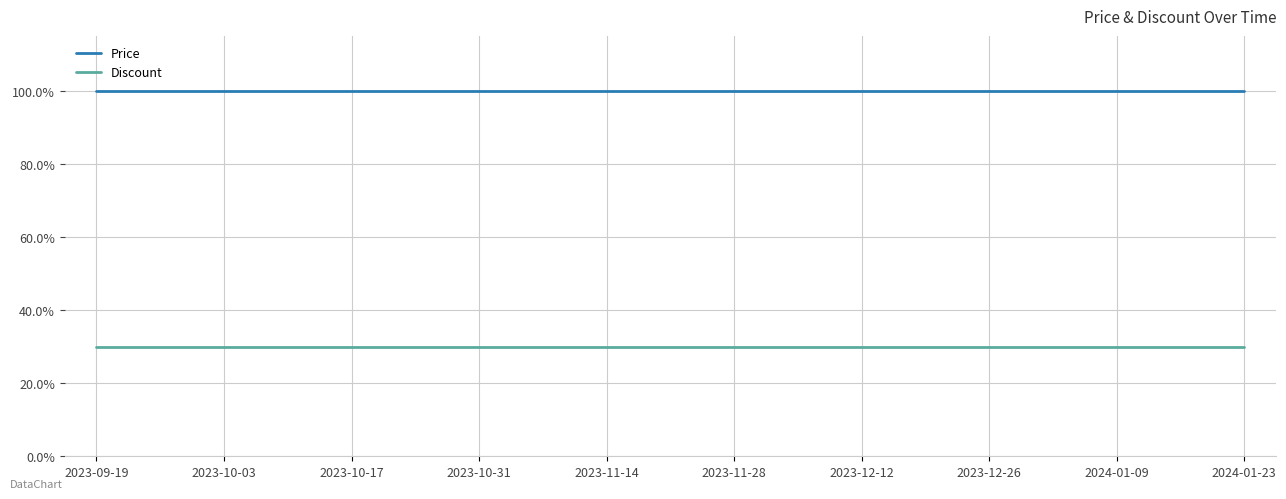

Reading left to right, extract all data points from this chart.

Price: 100	100	100	100	100	100	100	100	100	100	100	100	100	100	100	100	100	100	100
Discount: 30	30	30	30	30	30	30	30	30	30	30	30	30	30	30	30	30	30	30